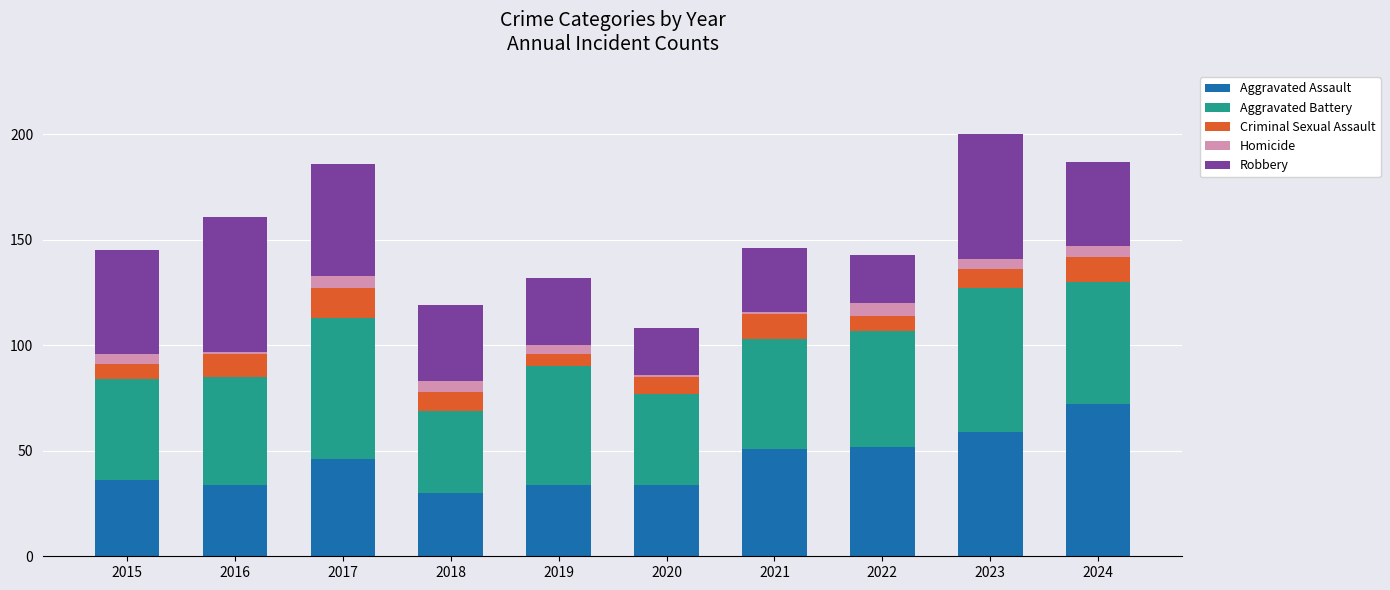

What is the lowest value of the Aggravated Assault series?

30